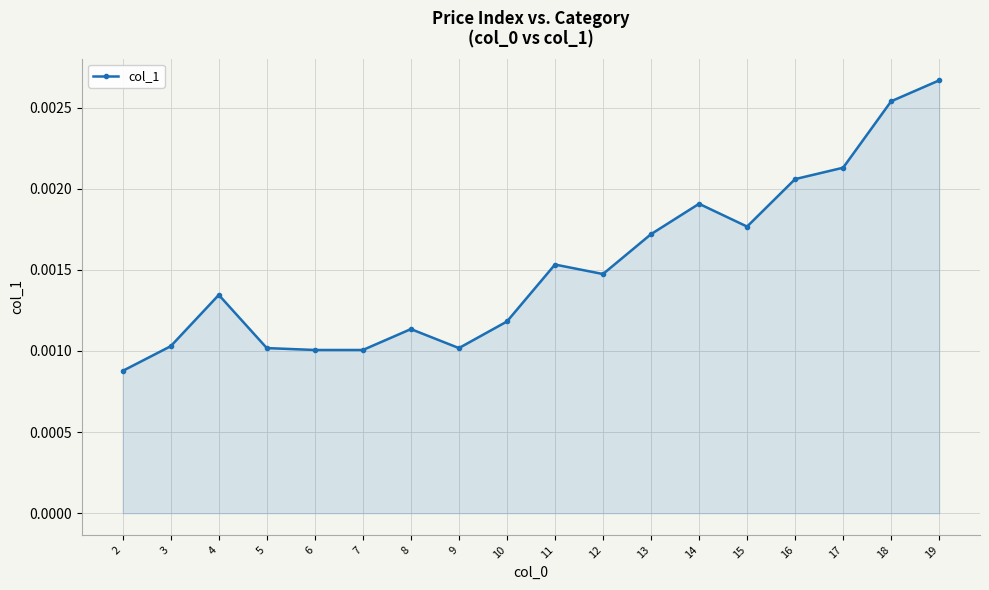

Which has a higher value, 17 or 5?

17